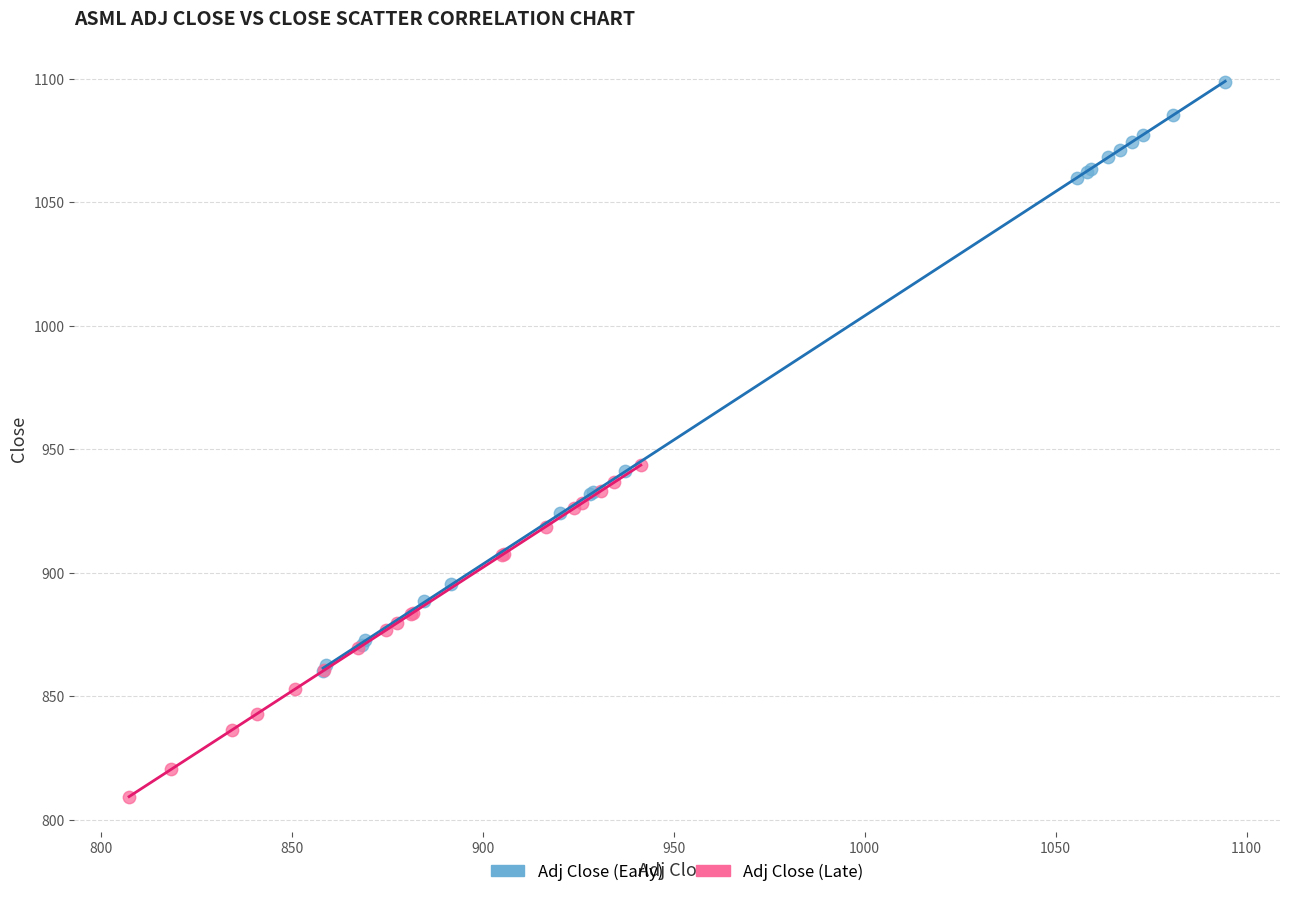

Which series contains the lowest Y value?

Adj Close (Late)